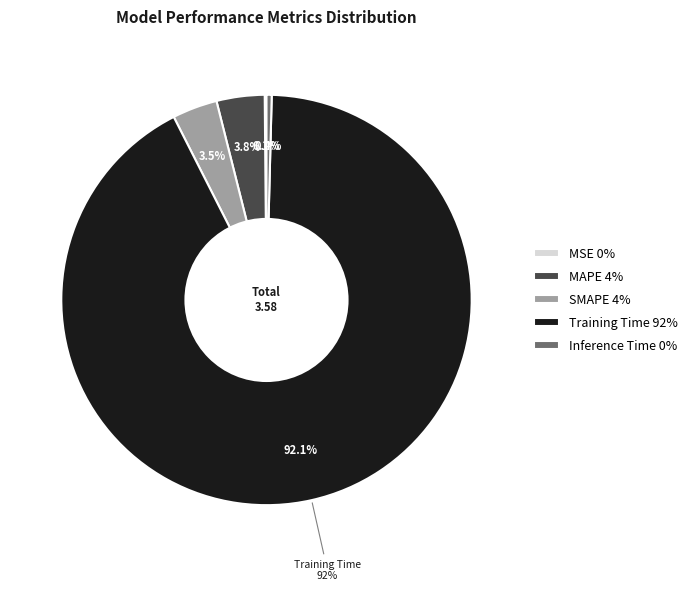

True or false: MAPE accounts for 12% of the total.

False